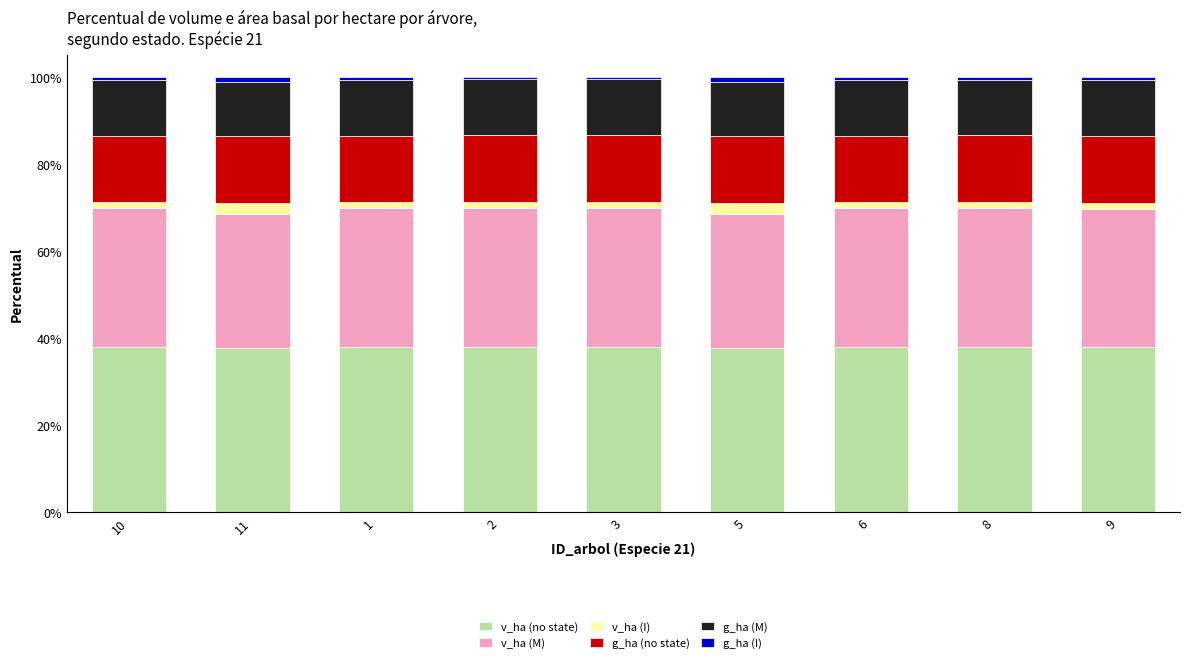

What is the sum of all v_ha (no state) values?

341.2